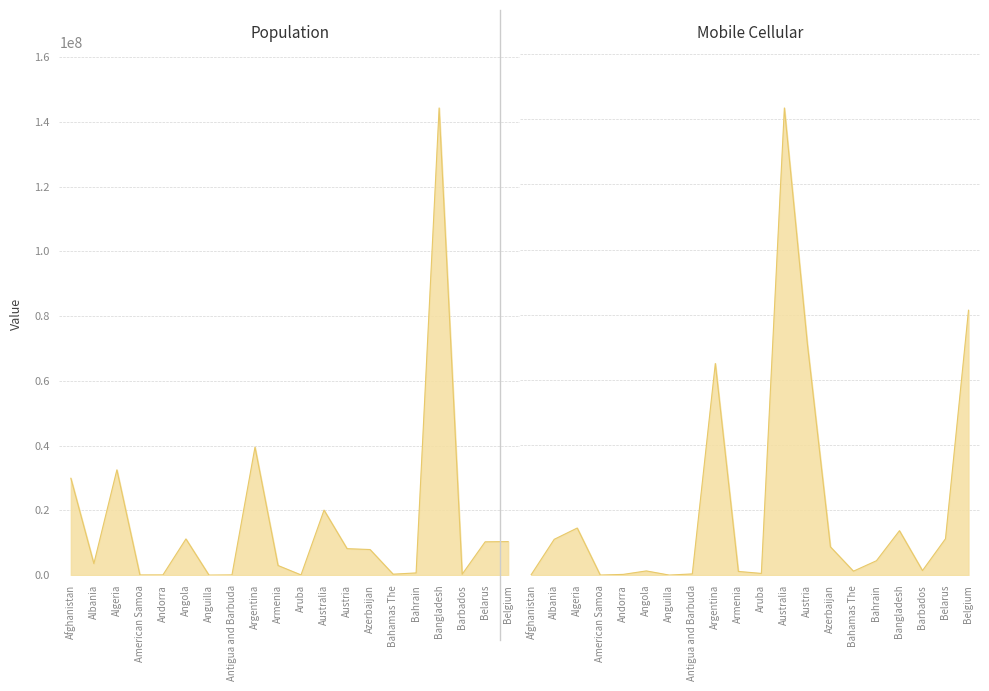

How many interior local valleys does the Telephones - mobile cellular series have?

5